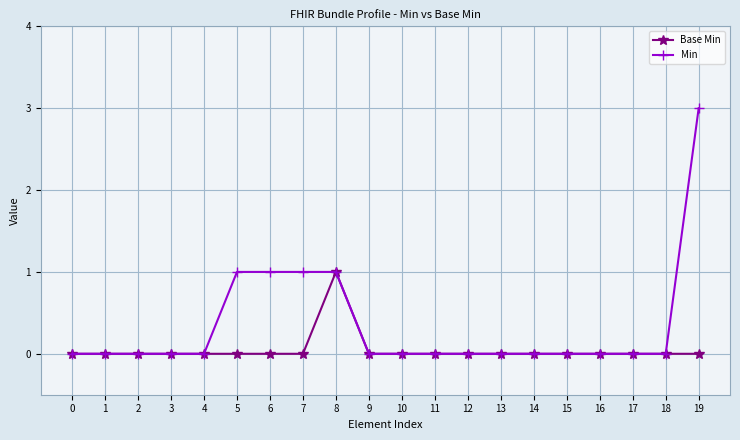

True or false: Base Min has more than 0 points higher than both neighbors.

True